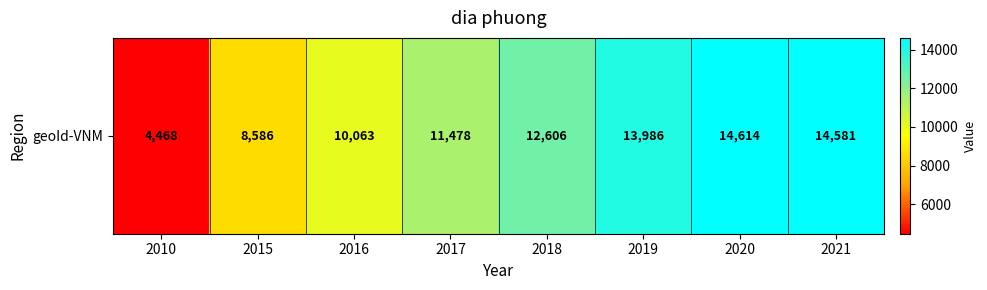

Read the value at 2017, to the nearest 100.

11500